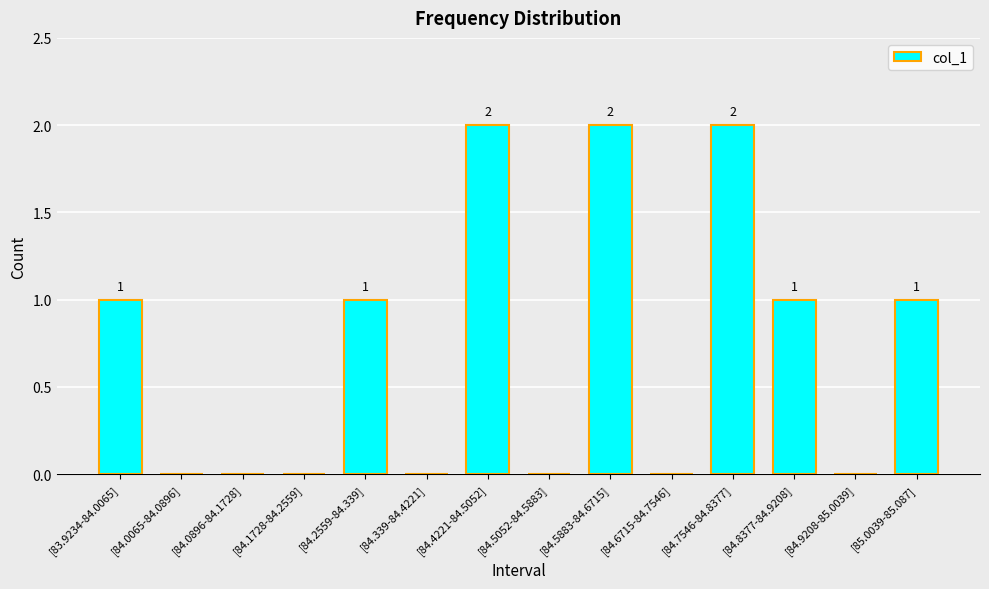

Reading left to right, what are all the values shown in this chart?

1	0	0	0	1	0	2	0	2	0	2	1	0	1